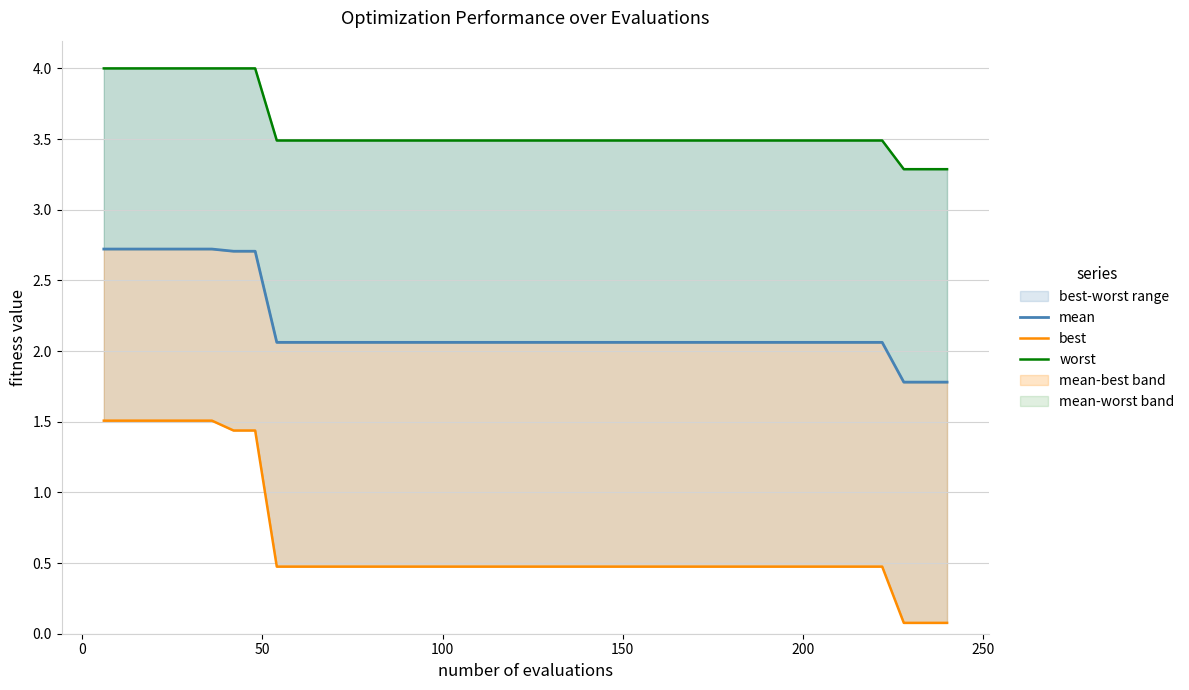

List the series in order of their overall mean, lowest first.

best, mean, worst